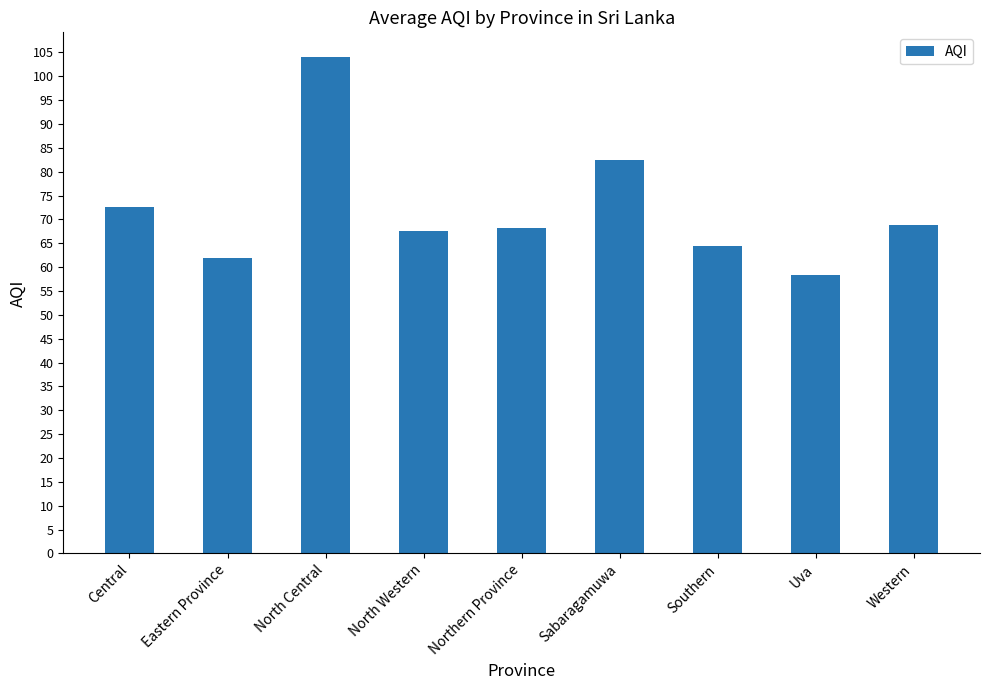

What is the value of the 6th bar from the left?

82.5